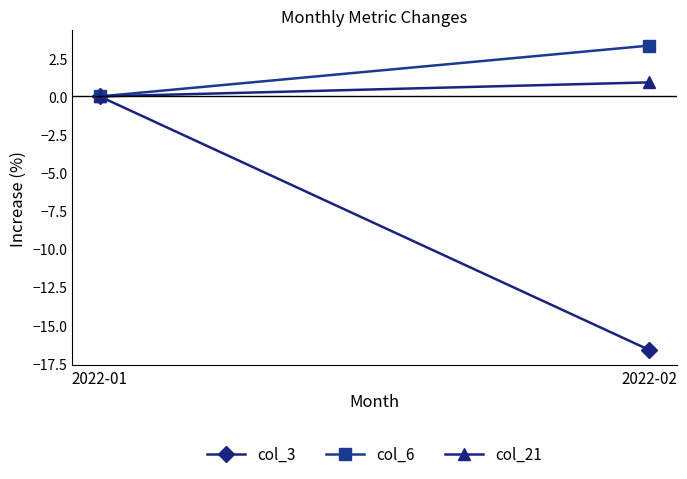

What is the sum of all col_3 values?

-16.6